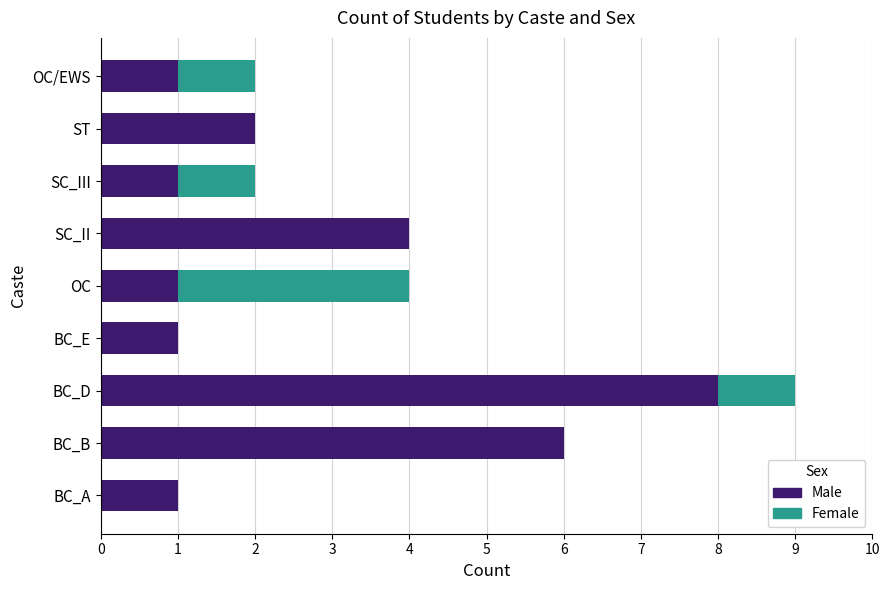

Count the number of categories in the chart.

9